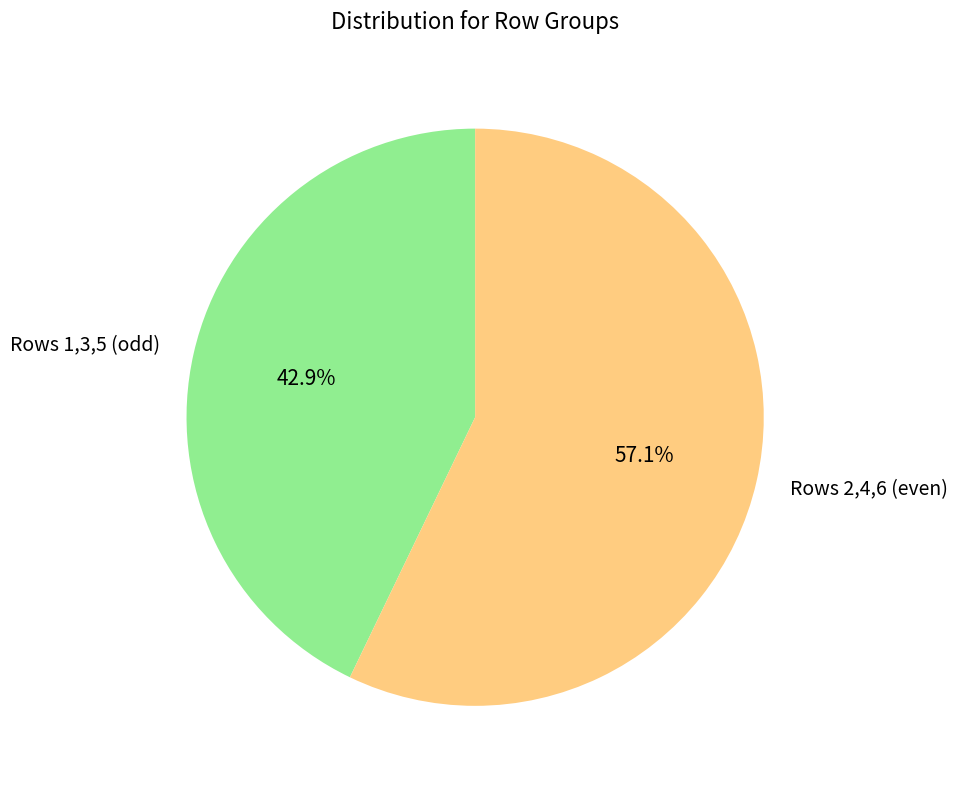

What is the ratio of the value at Rows 1,3,5 (odd) to the value at Rows 2,4,6 (even)?

0.8